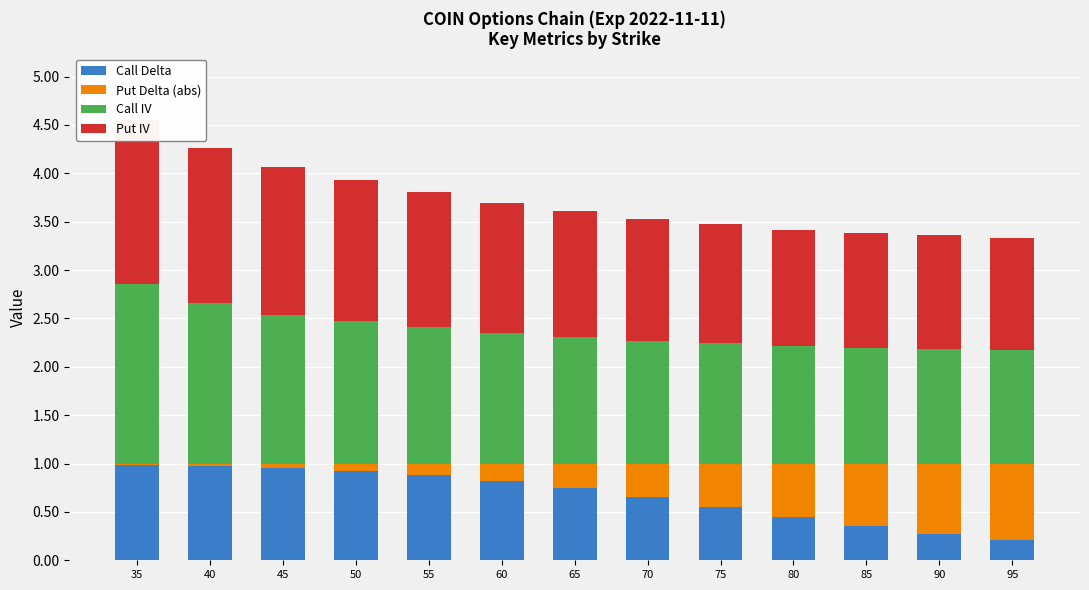

What is the maximum value for Put IV?

1.7